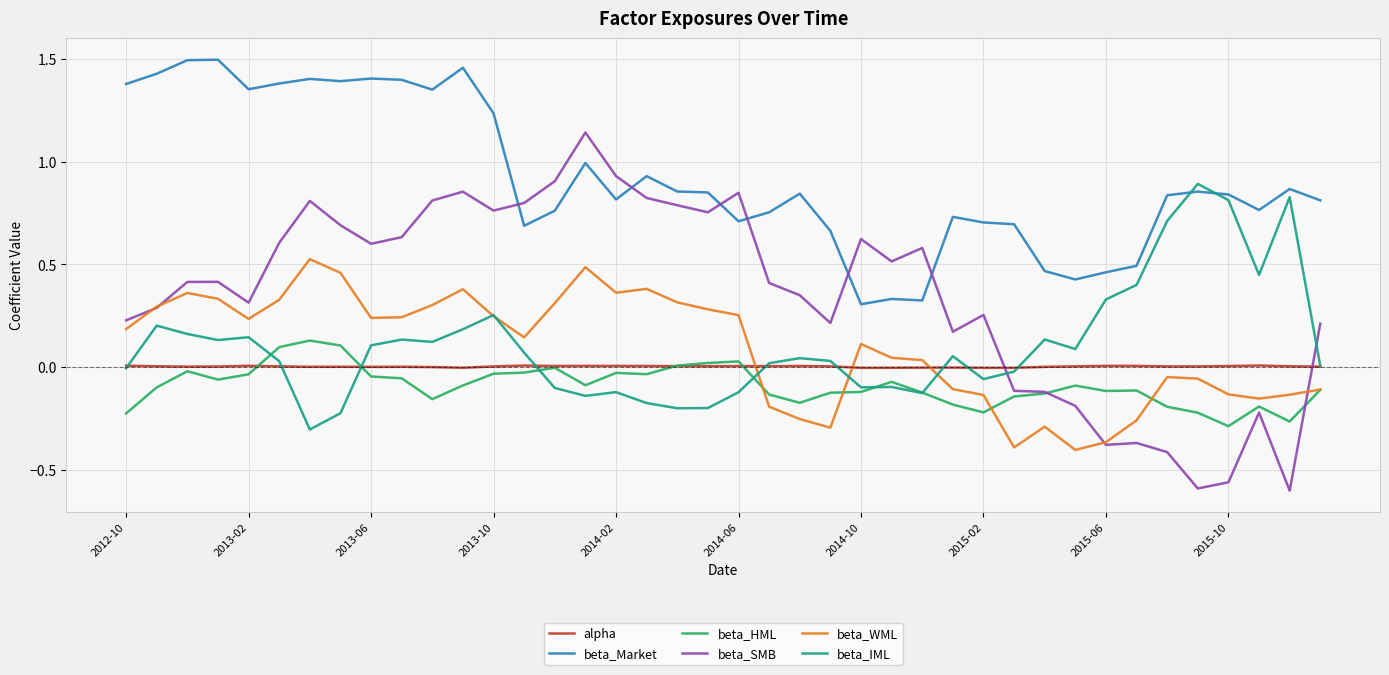

Which series has the largest range (max minus min)?

beta_SMB